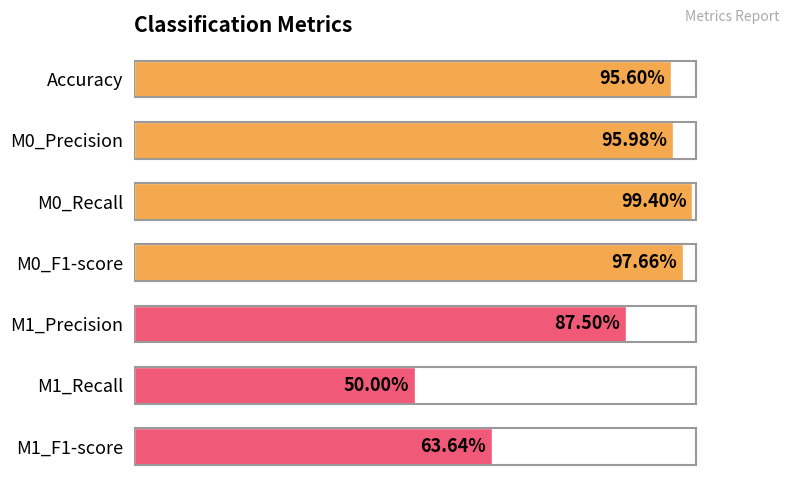

Are the bars horizontal?

Yes